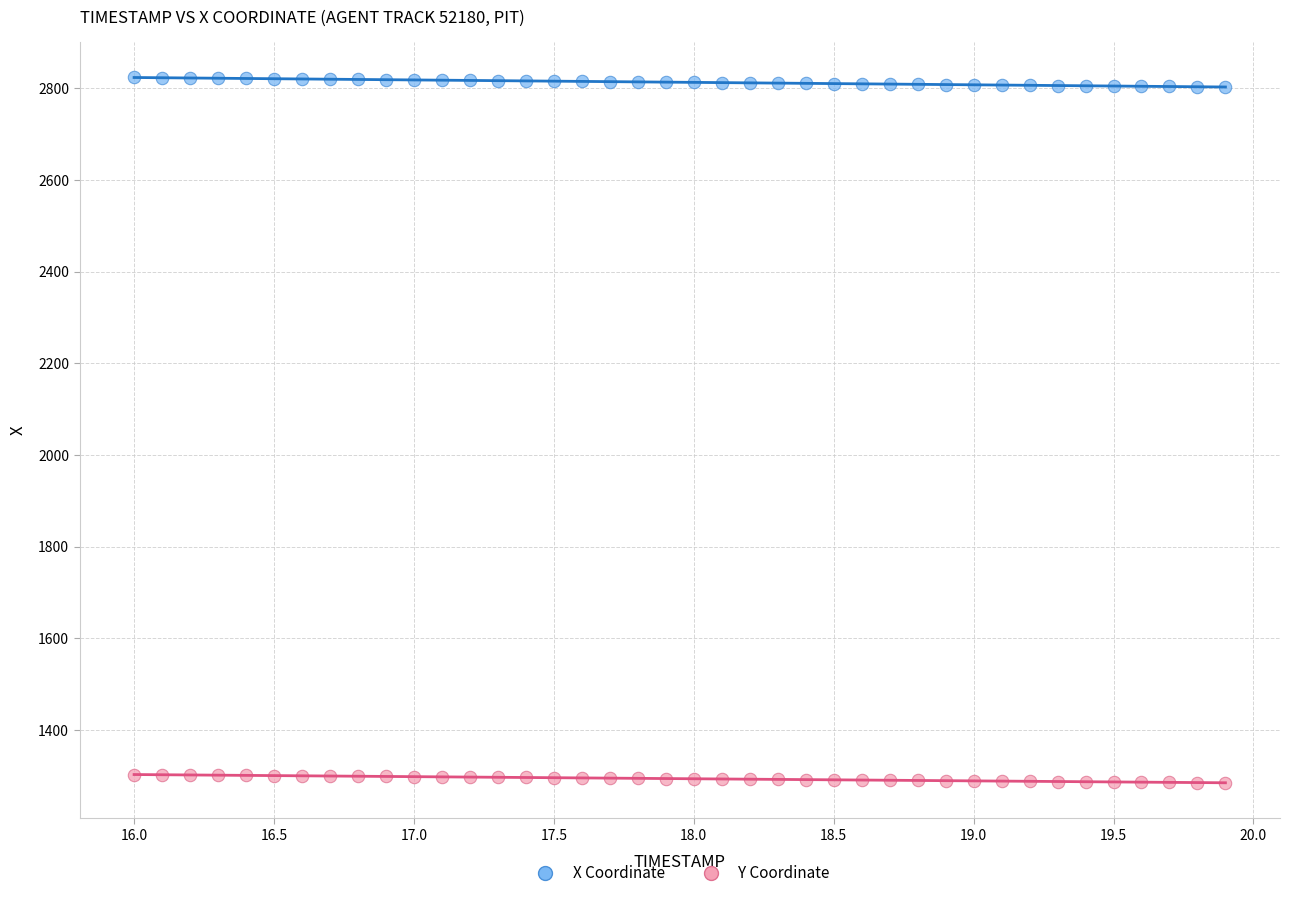

What are all the series names shown in the legend?

X Coordinate, Y Coordinate